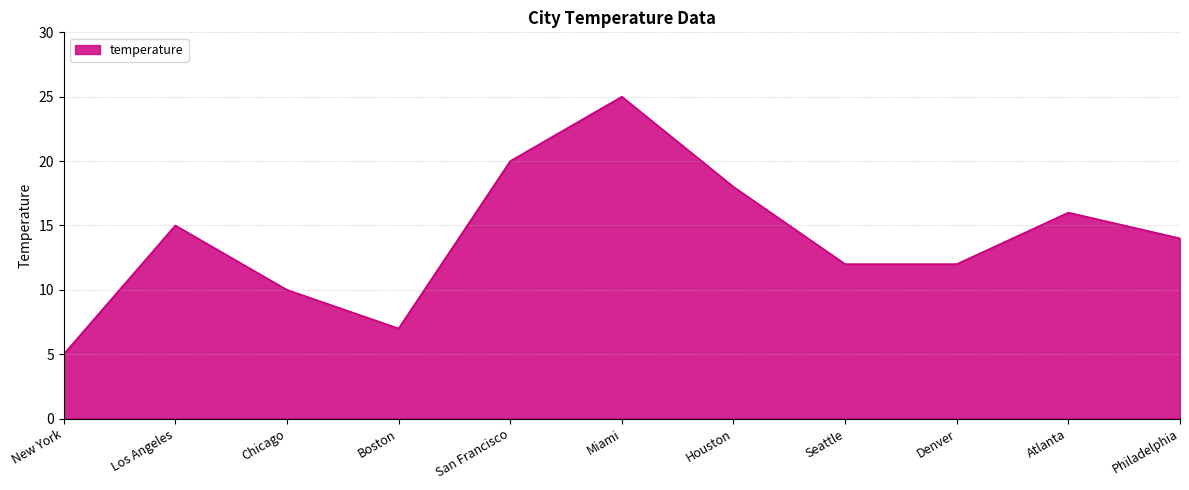

What is the change in value from Boston to Houston?

+11